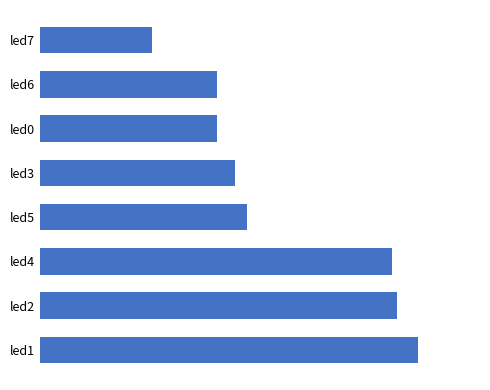

What is the difference between the maximum and minimum values?

0.3